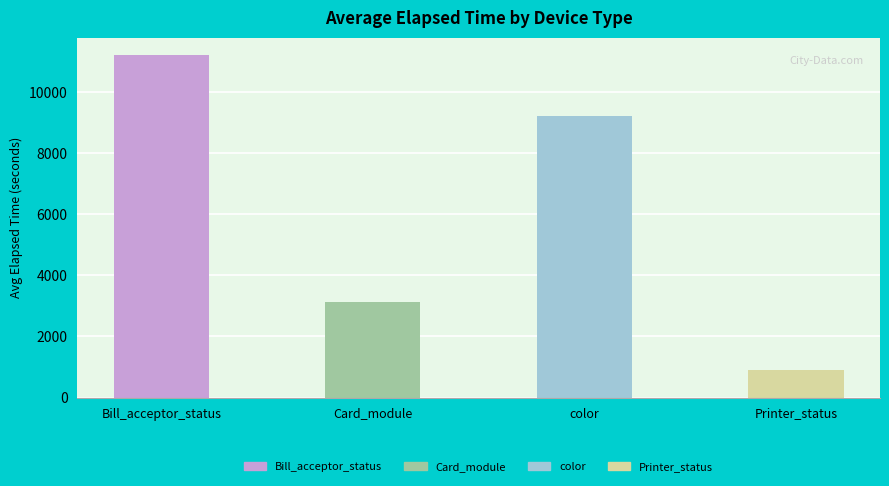

What is the label of the 2nd bar from the left?

Card_module